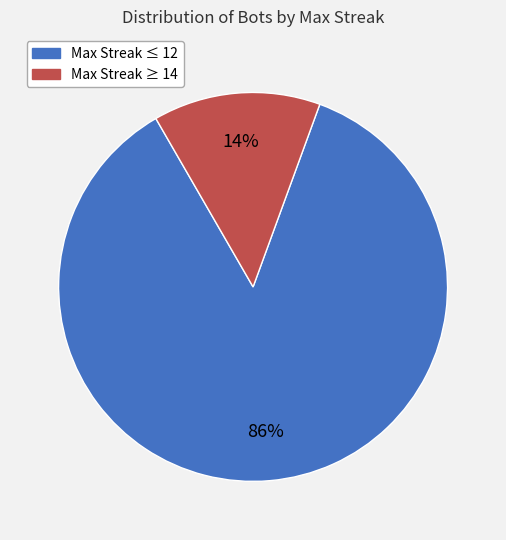

Is there any slice that represents more than half of the pie?

Yes